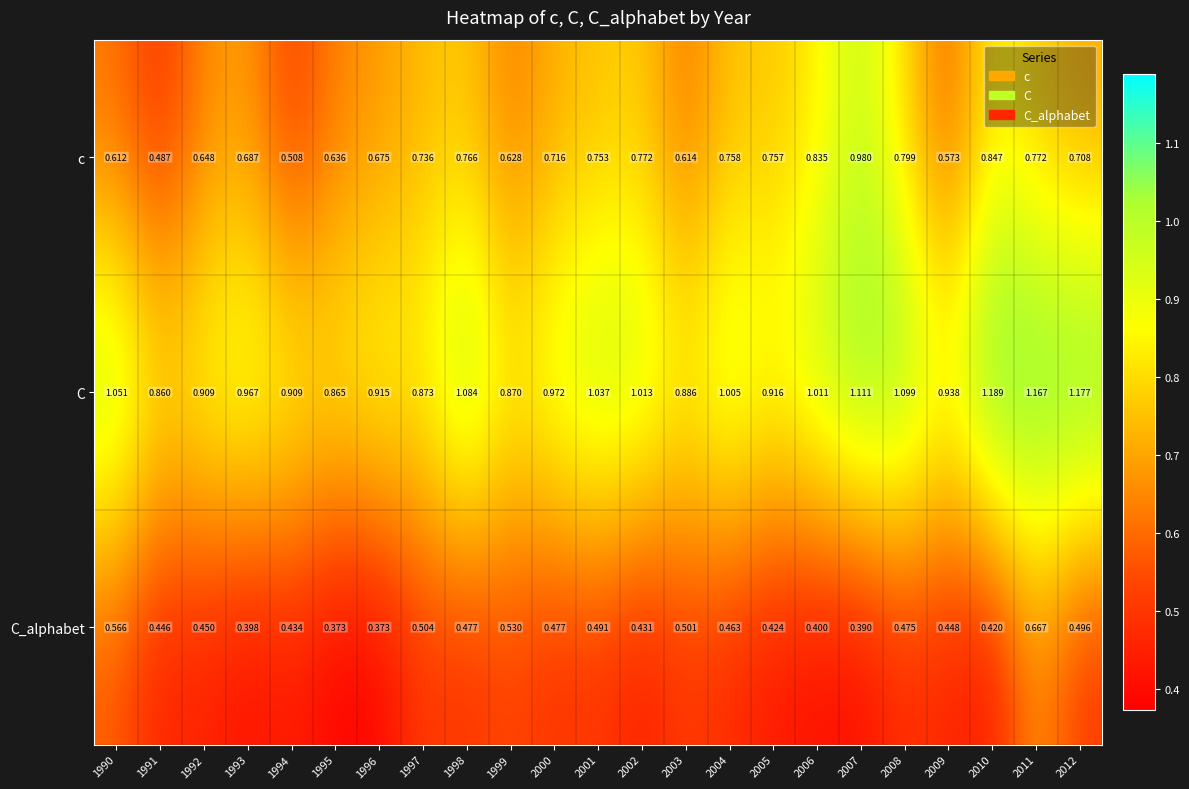

List the series in order of their peak value, highest first.

C, c, C_alphabet